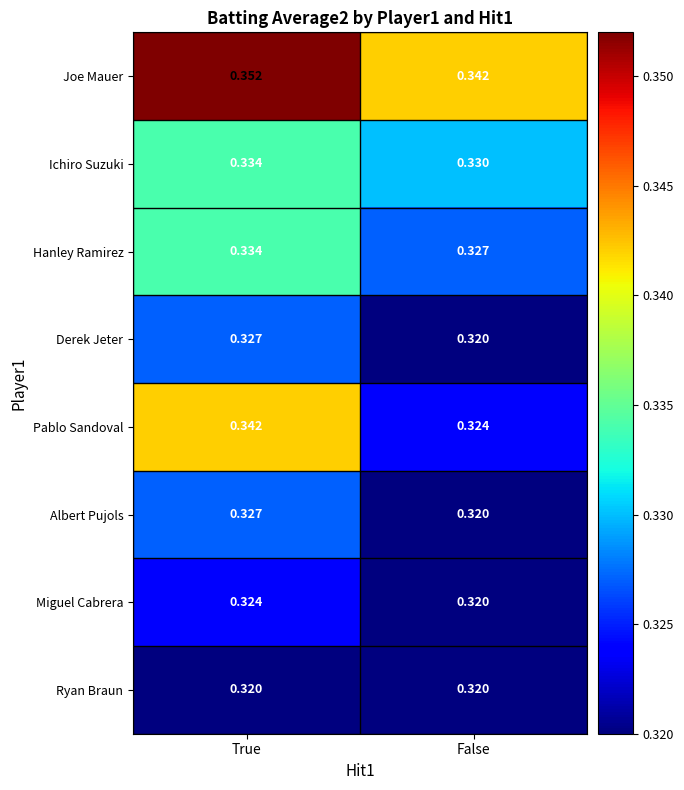

Is the value of Miguel Cabrera at True greater than the value of Ryan Braun at True?

Yes